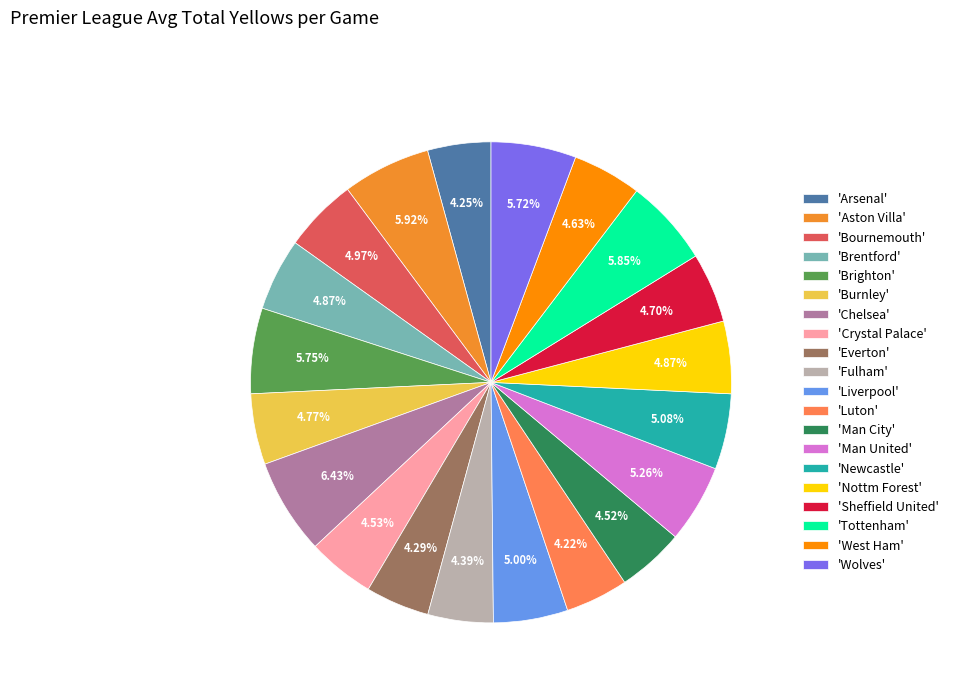

Between 'Newcastle' and 'Tottenham', which is larger?

'Tottenham'